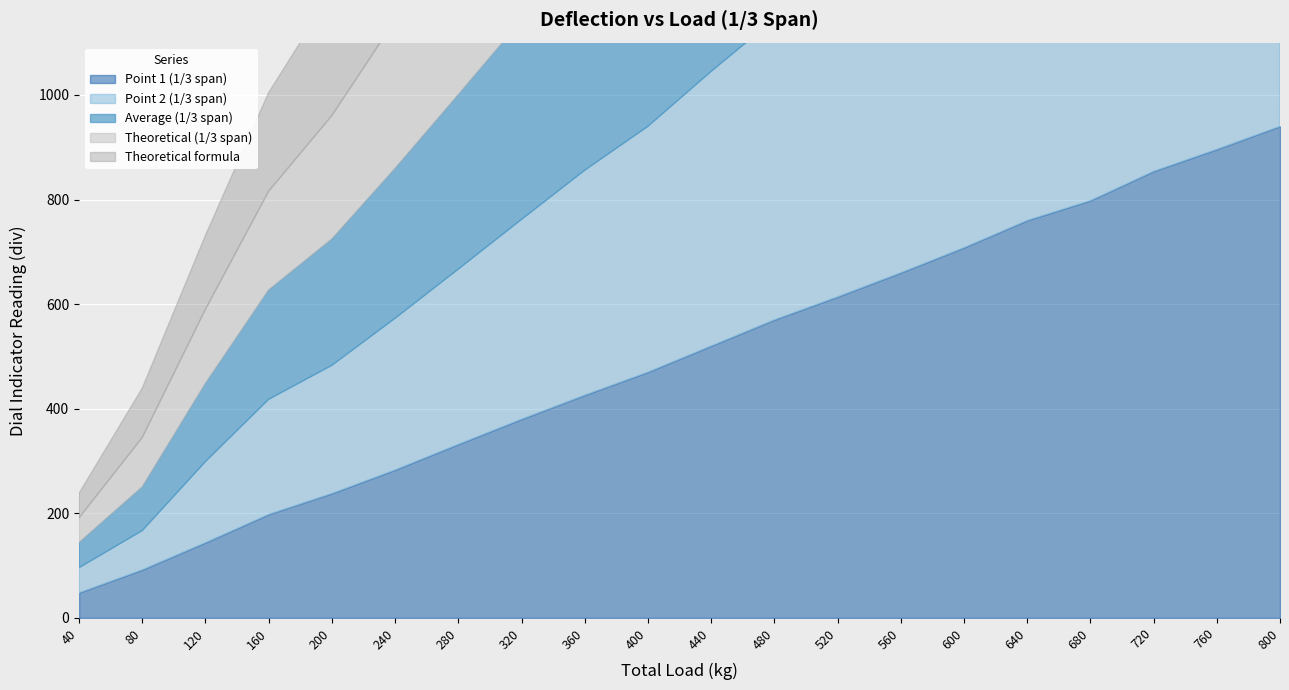

True or false: Theoretical formula has more than 0 interior local peaks.

False